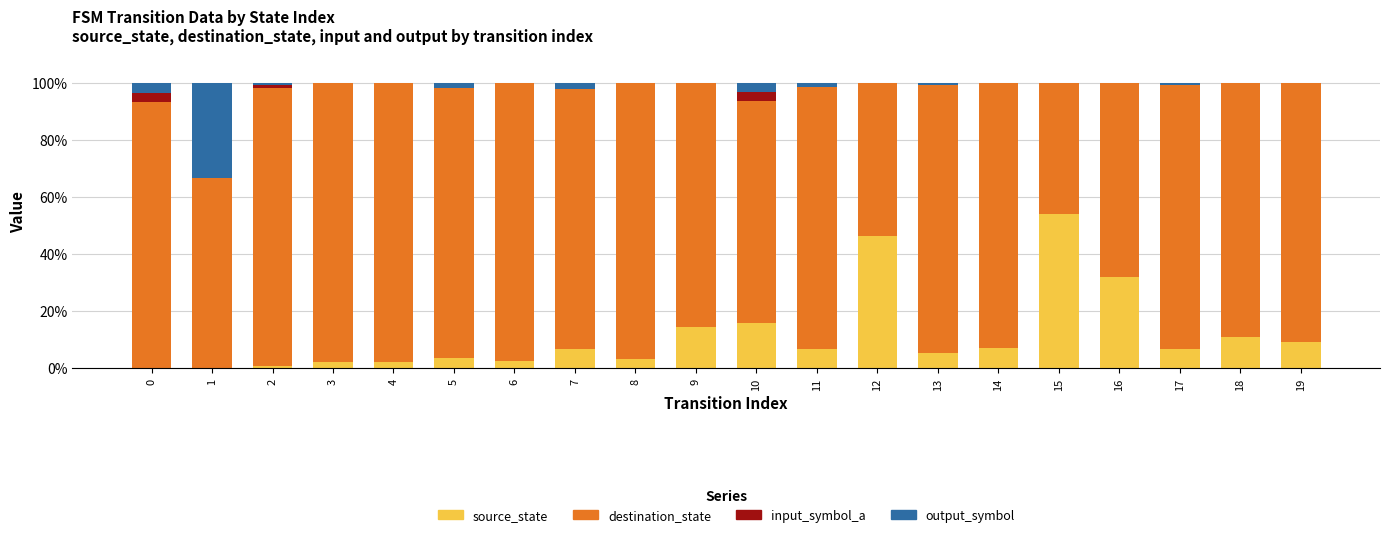

What is the total value across all series at 9?

100.0